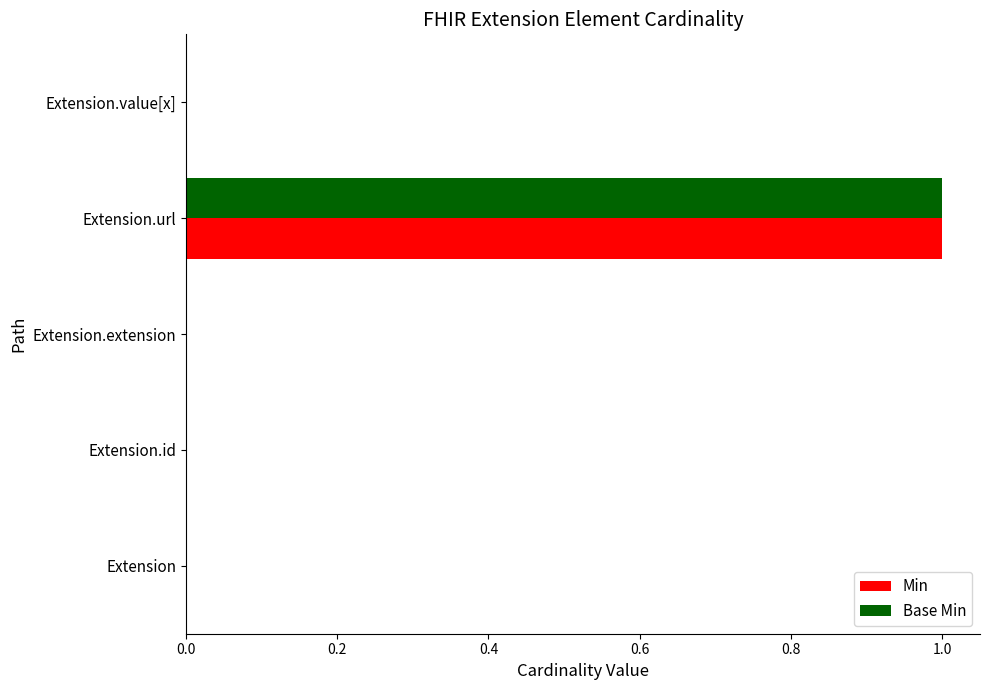

At which category is the sum across all series the highest?

Extension.url